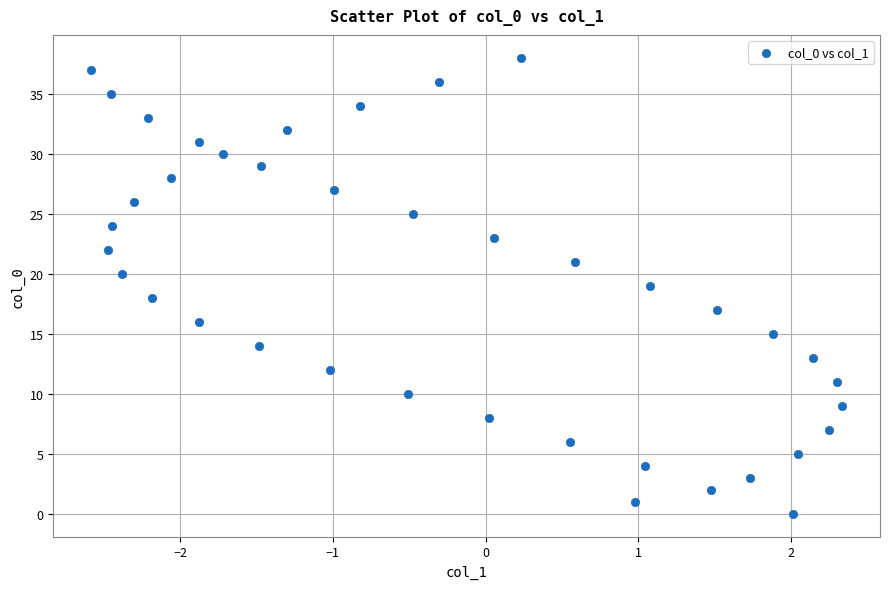

What is the range of Y values (max minus min)?

38